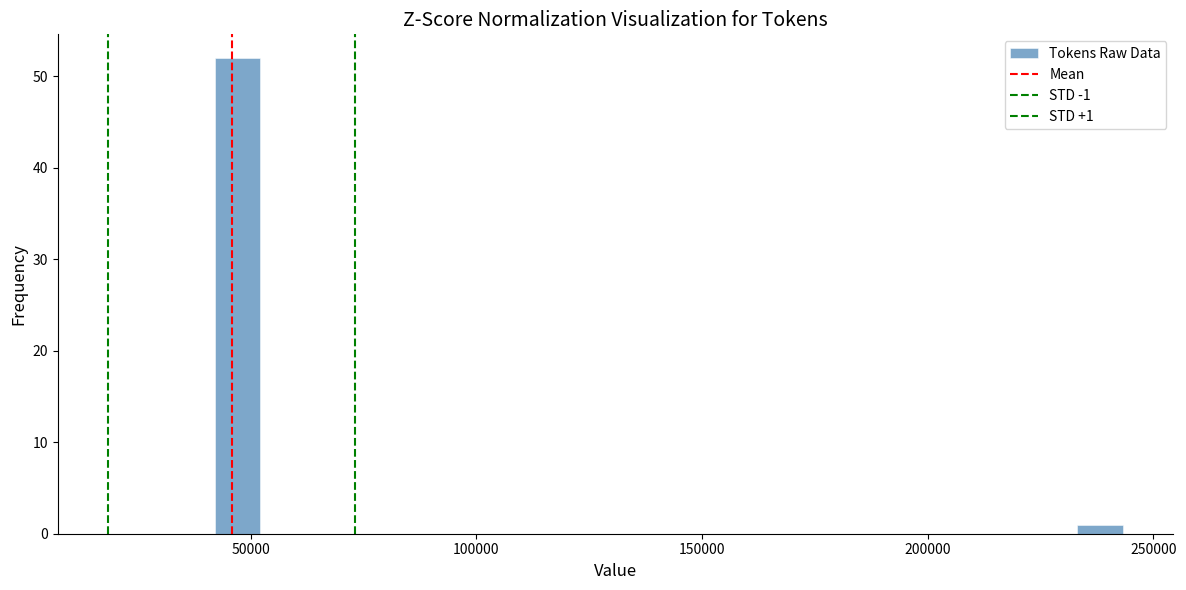

Read against the x-axis, roughly where is the centre of the tallest bar?

45000